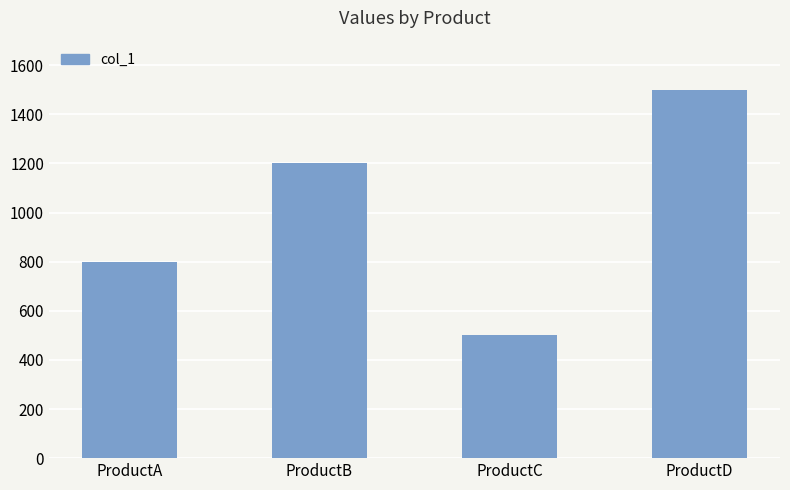

The value at ProductD is 803. True or false?

False